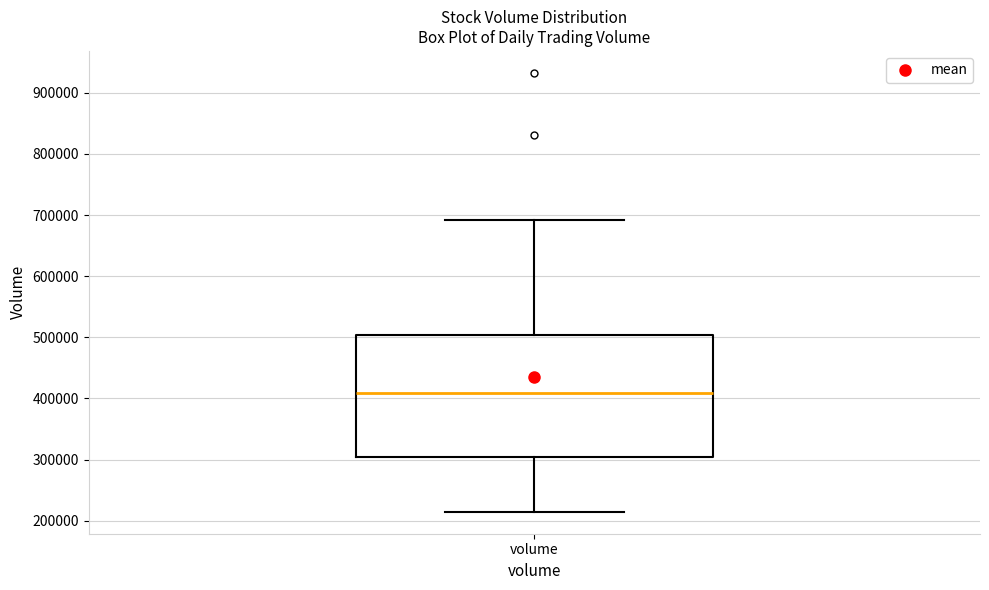

Read this box plot against the y-axis: the position of the median line, the range covered by the box, and the ends of both whiskers. The values are not printed on the chart, so give them approximately, as read against the axis.

median 410000, box 300000 to 500000, whiskers 210000 to 690000